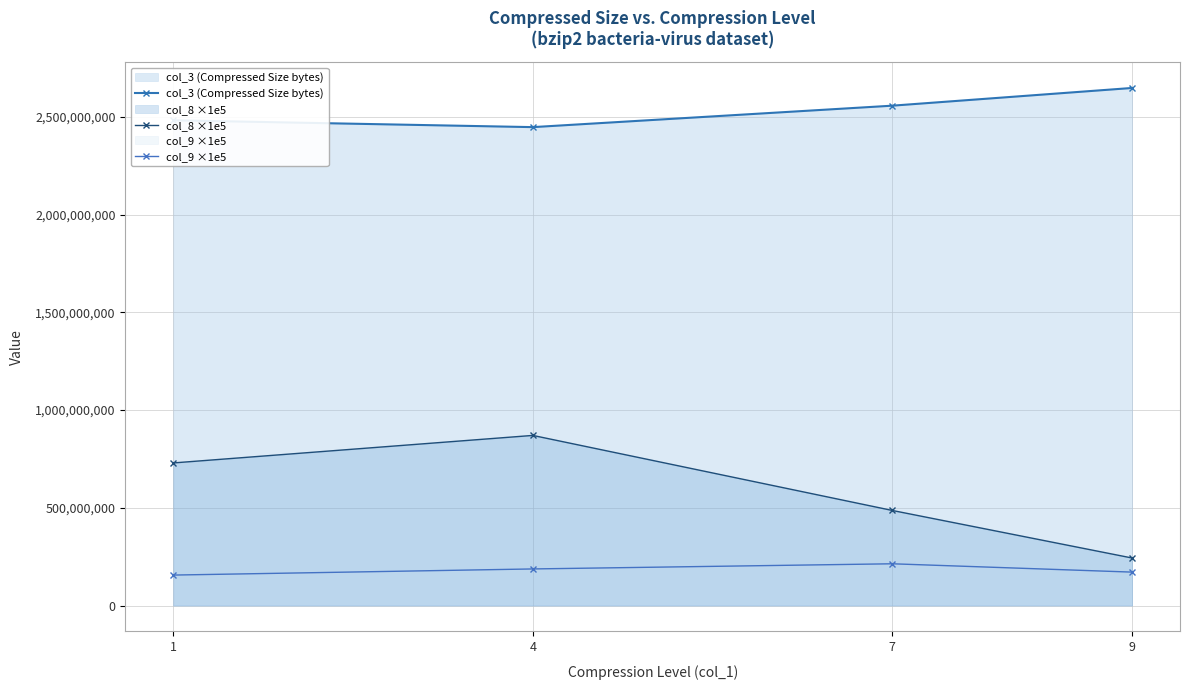

What is the value of the col_8 ×1e5 point at the 2nd from the left?

870400000.0